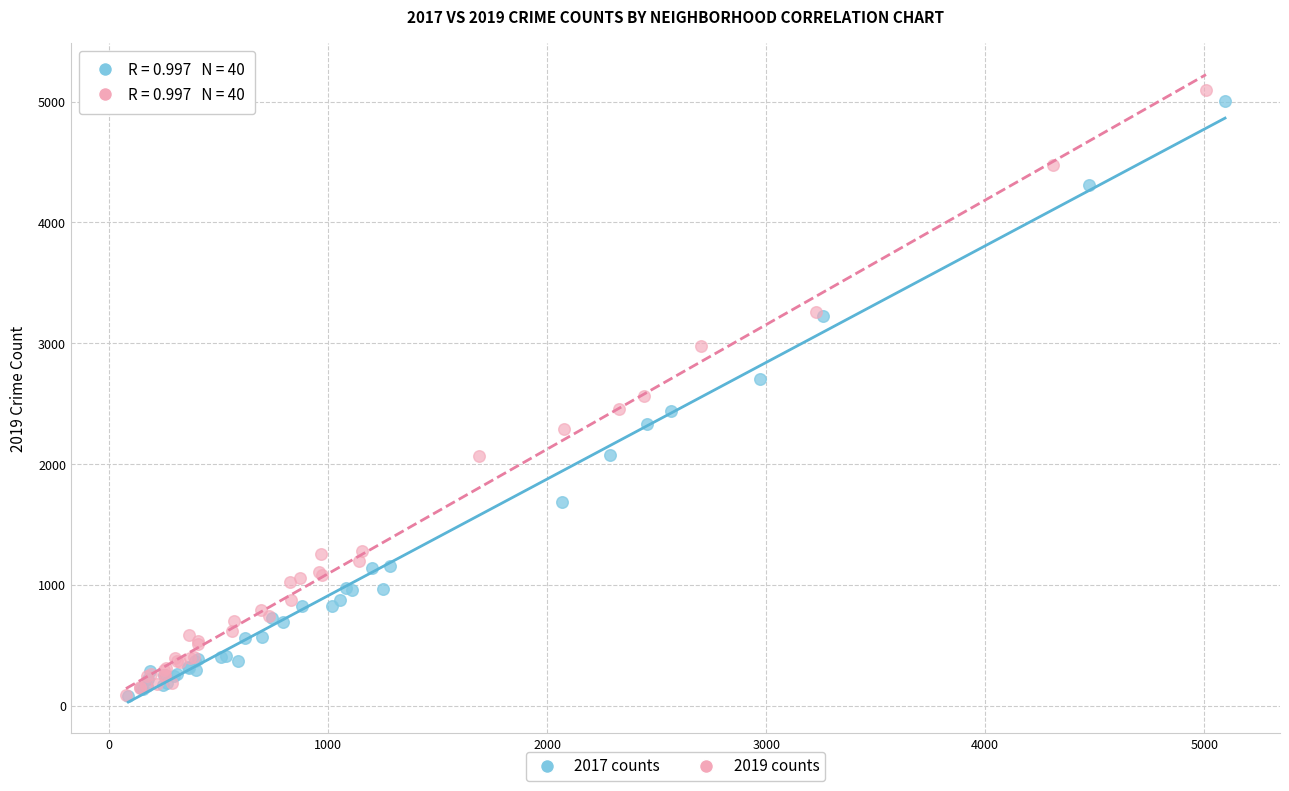

Which series has the largest Y range (max minus min)?

2019 counts